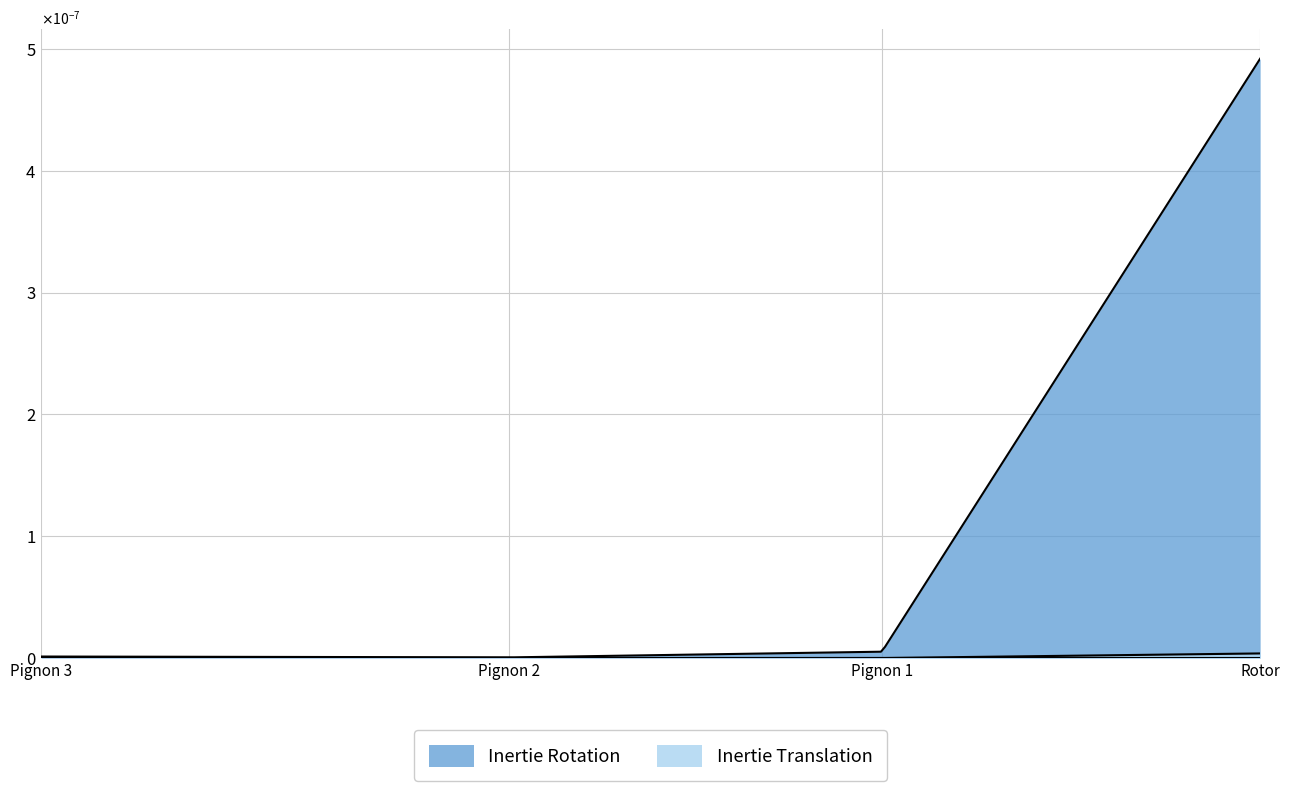

How many lines are shown in the chart?

2